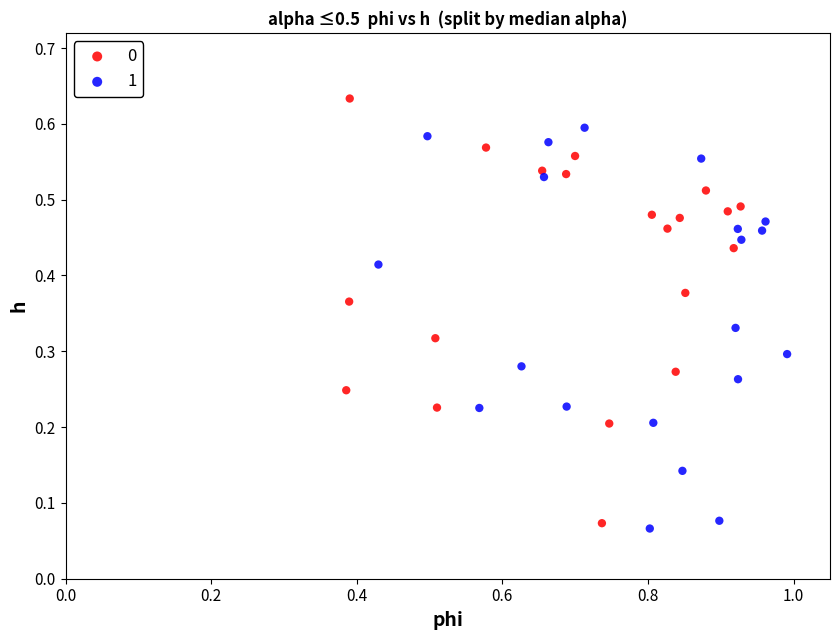

What are all the series names shown in the legend?

0, 1